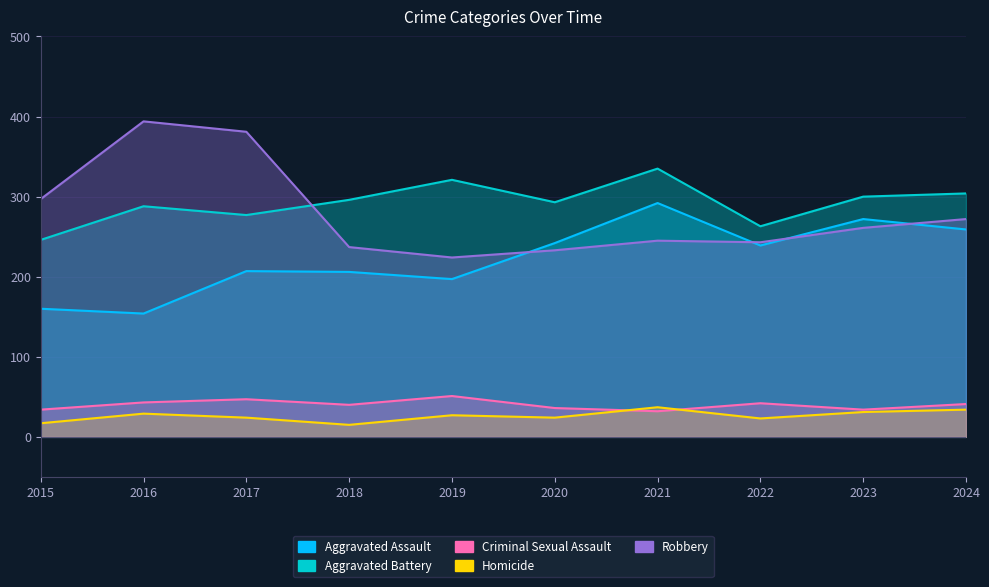

List the labels in order of Homicide value, largest first.

2021, 2024, 2023, 2016, 2019, 2017, 2020, 2022, 2015, 2018